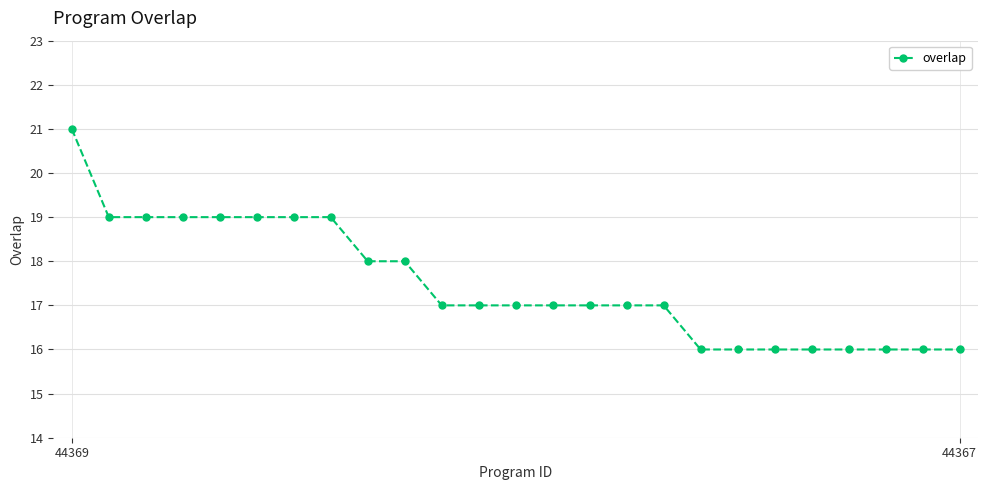

What is the maximum value shown in the chart?

21